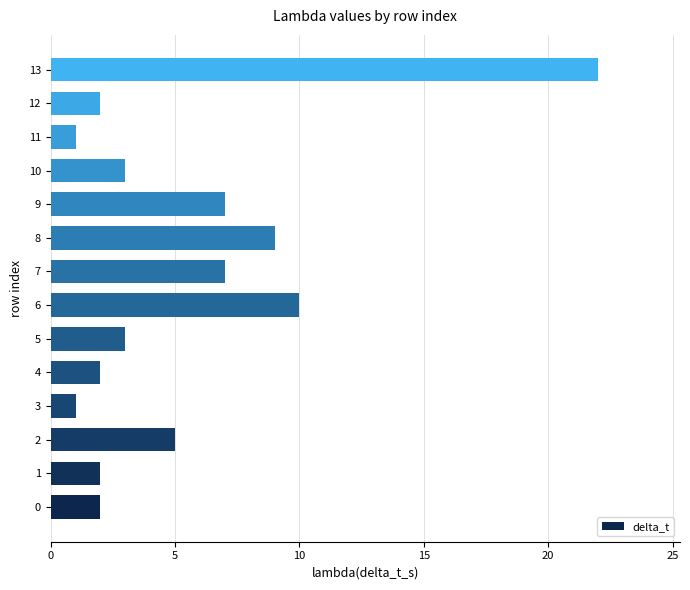

Are the bars horizontal?

Yes